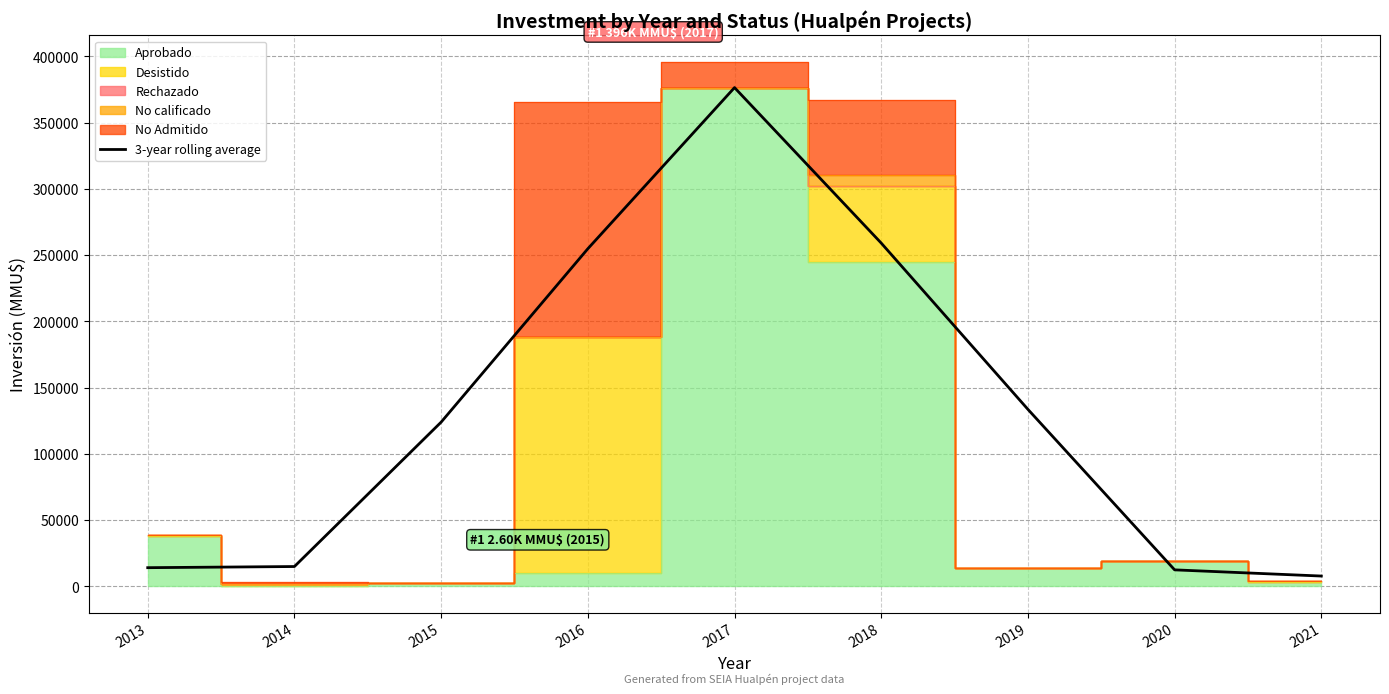

What is the sum of the values at 2014 and 2019?

148741.0